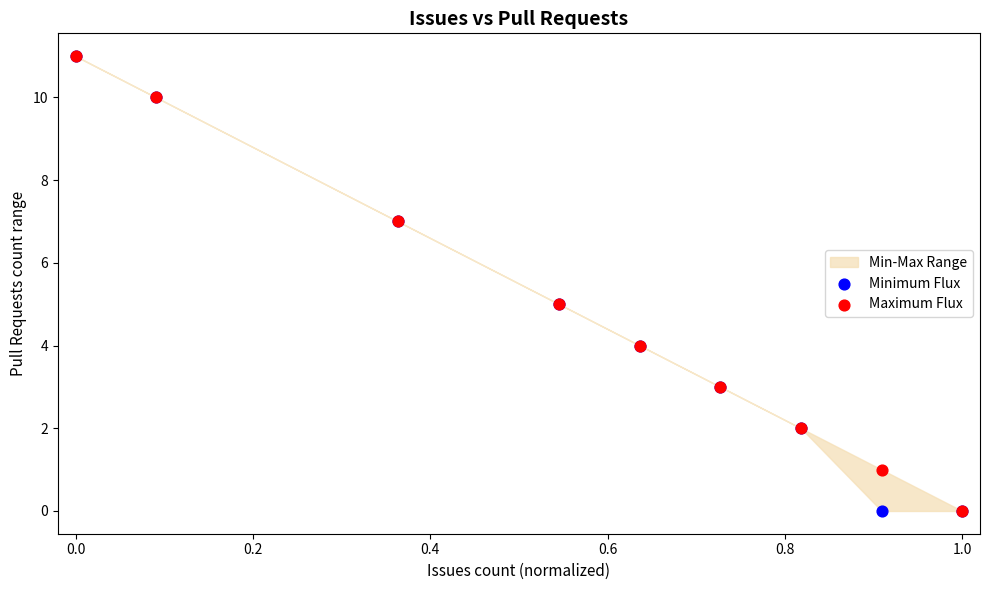

Which series contains the highest Y value?

Minimum Flux